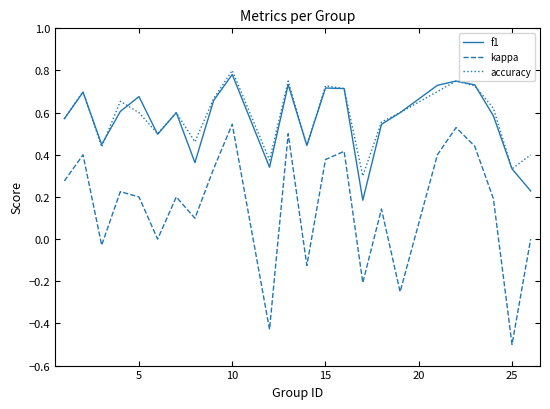

True or false: f1 and kappa cross at least once.

False